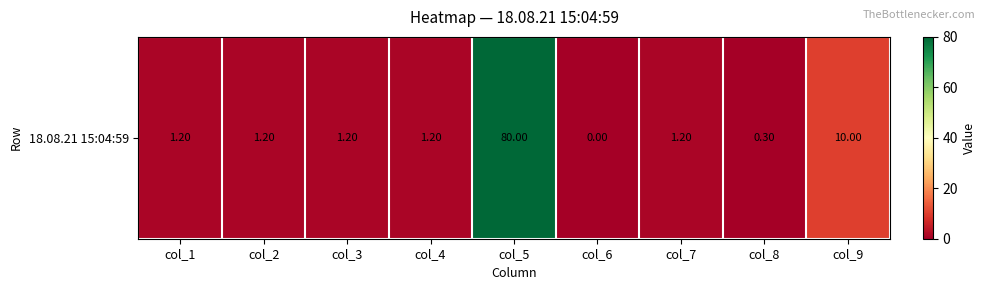

What value does the data have at col_9?

10.0